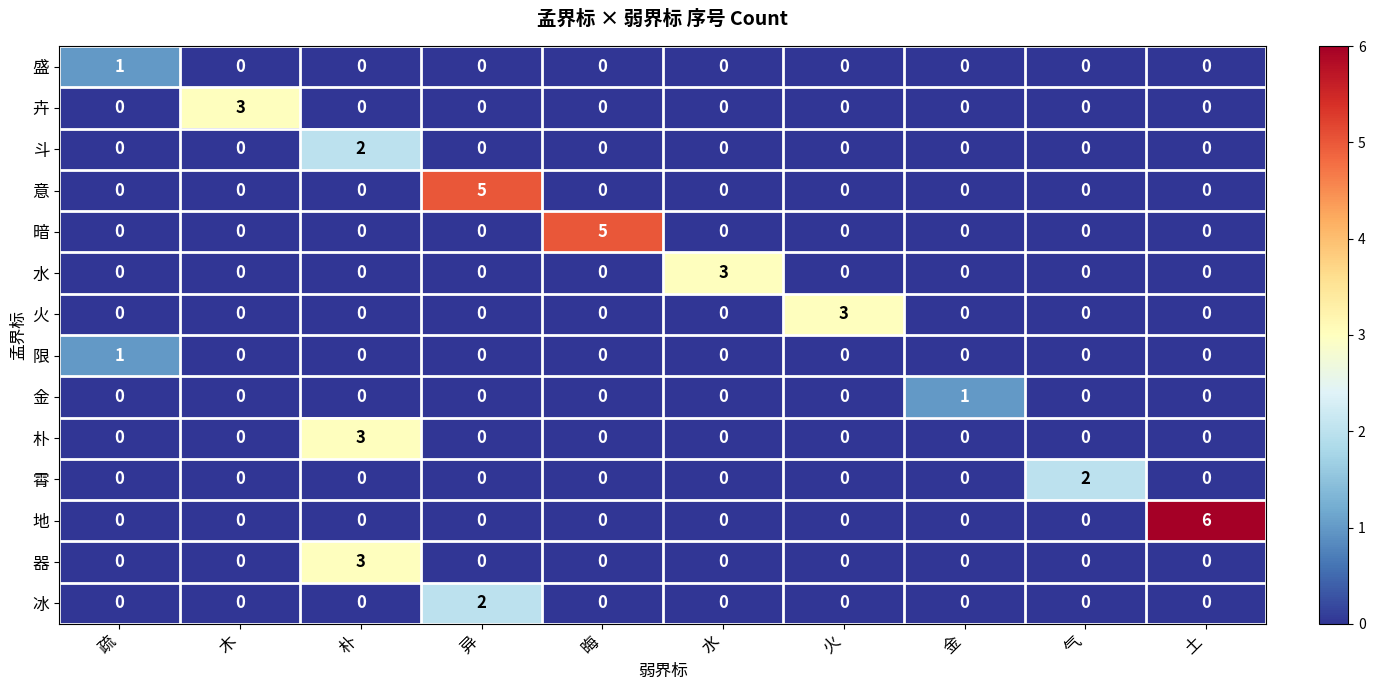

Count the 卉 values in the range 0 to 1.

9